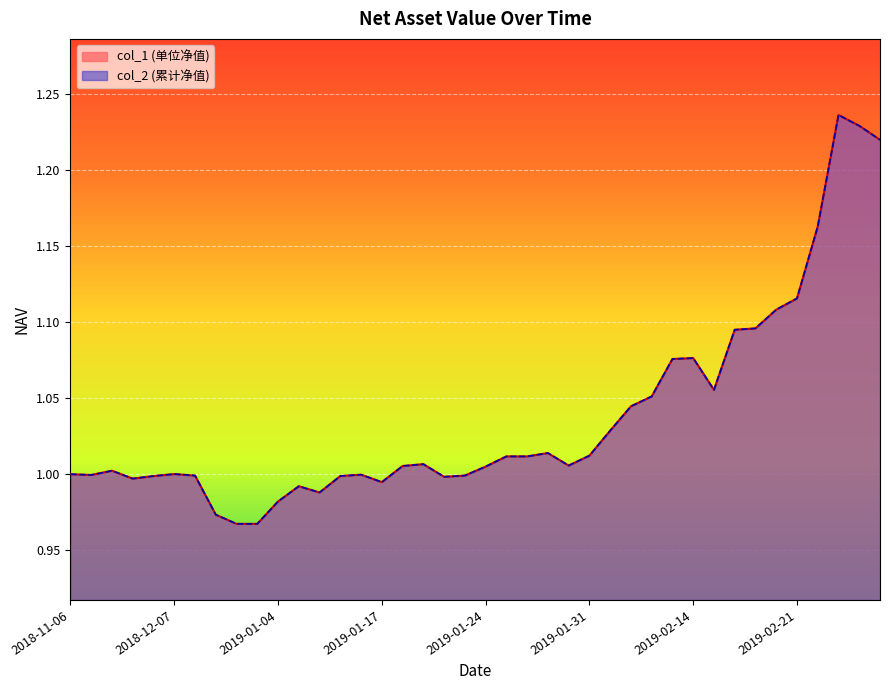

Rank the series at 2019-01-15 from lowest to highest value.

col_1, col_2